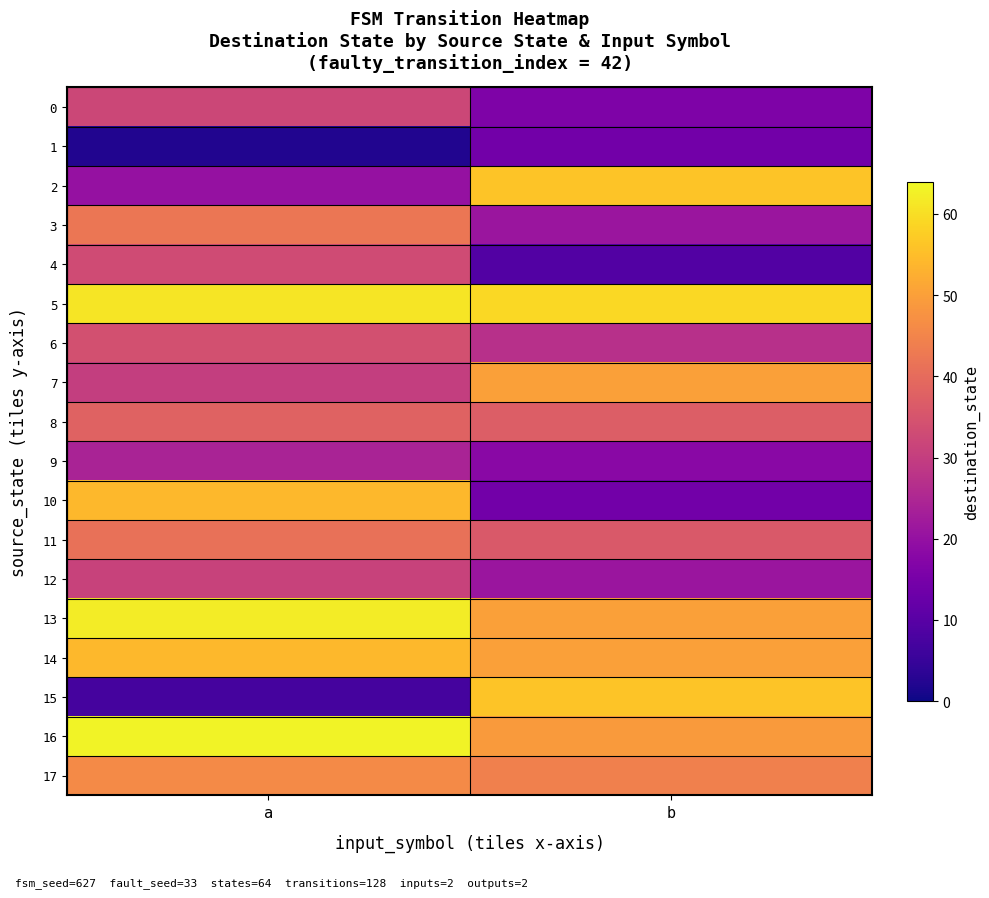

Which label corresponds to the smallest value in the chart?

a